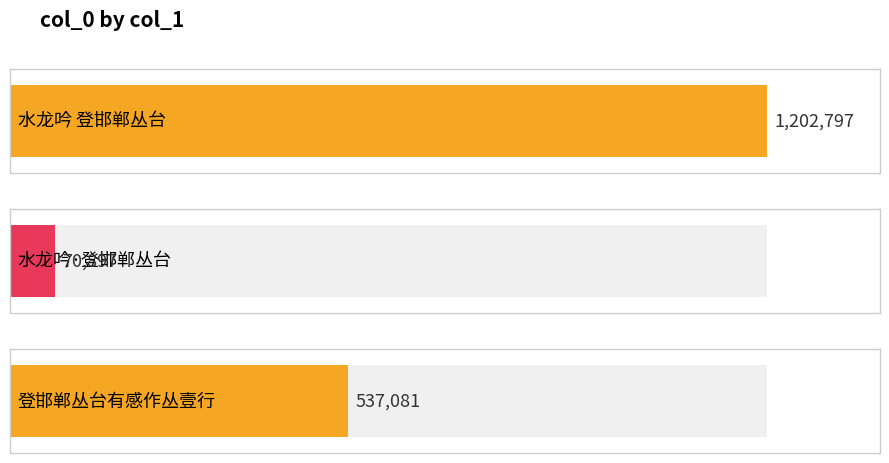

What is the greatest value displayed?

1202797